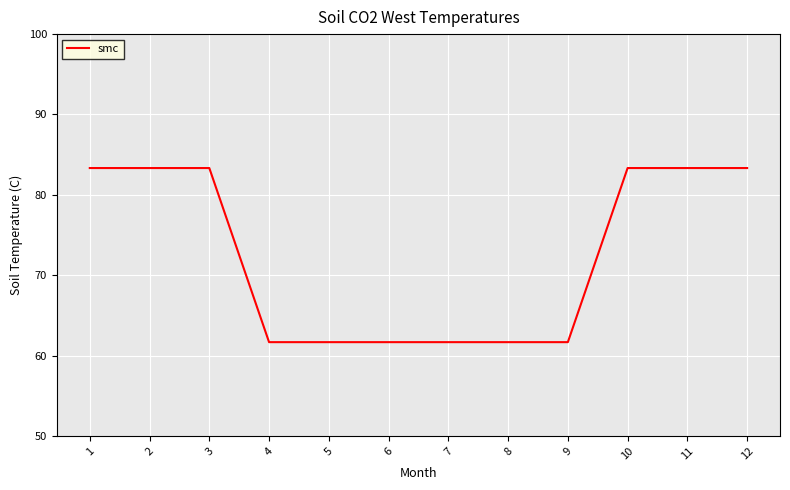

What is the difference between the values at 11 and 6?

21.7